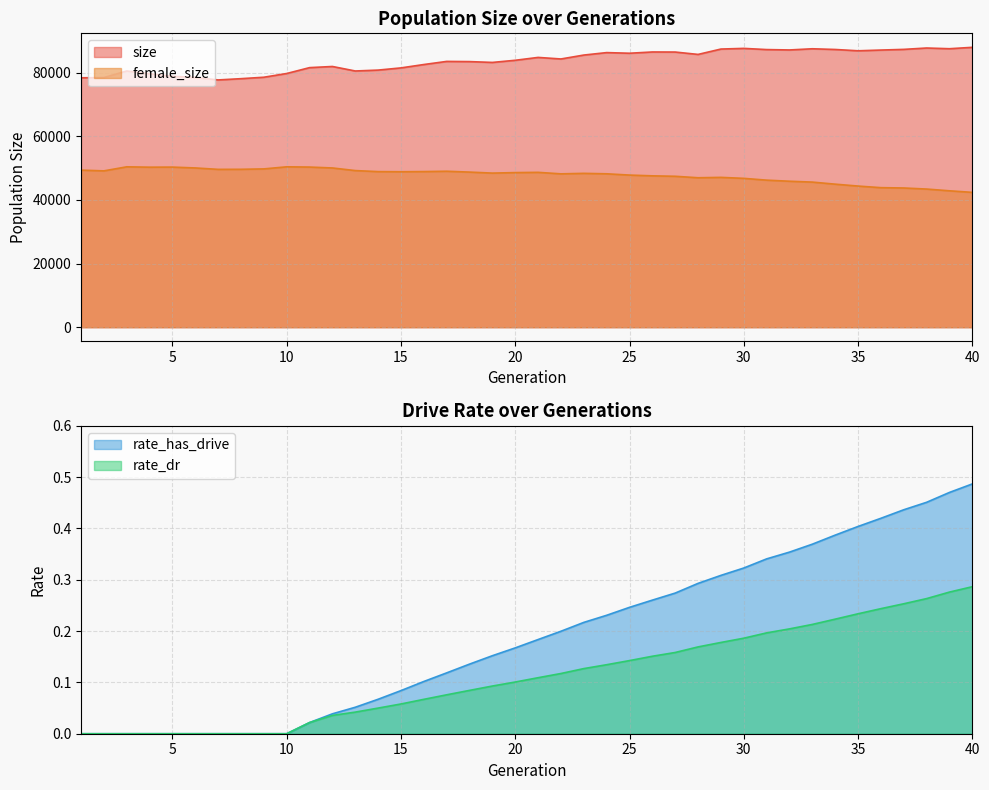

True or false: rate_dr has more than 2 interior local peaks.

False